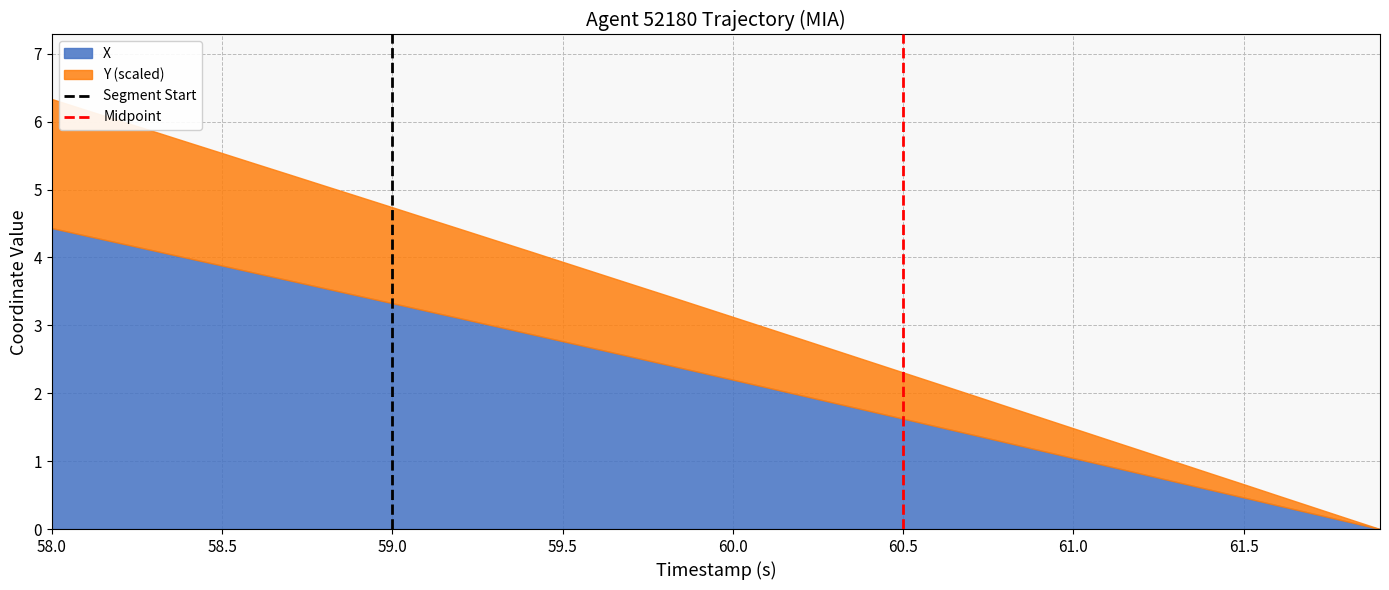

What is the maximum value for X?

4.4